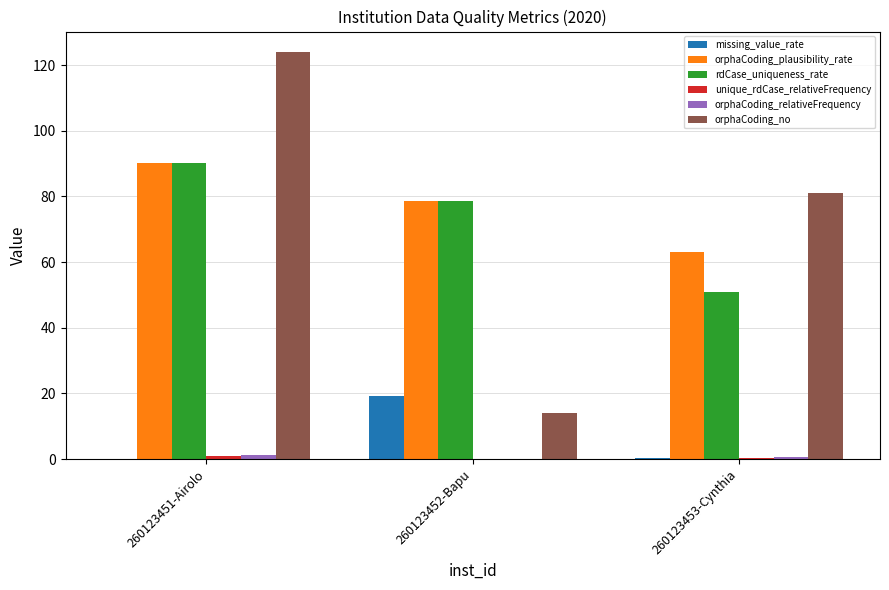

What is the spread (max minus min) of values at 260123452-Bapu?

78.5